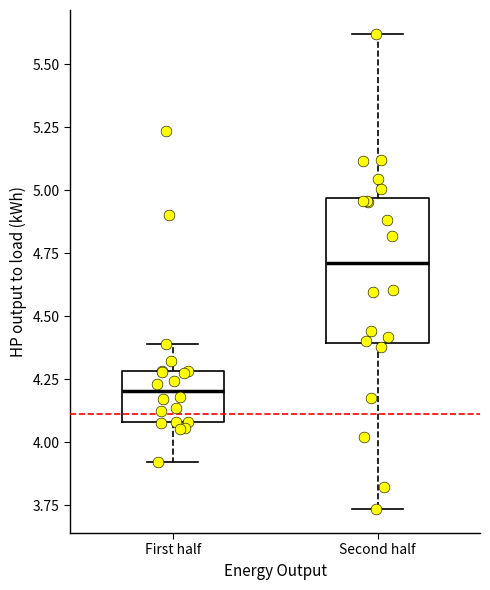

Where is the upper edge of the box for First half on the y-axis? The values are not printed on the chart, so give them approximately, as read against the axis.

4.30